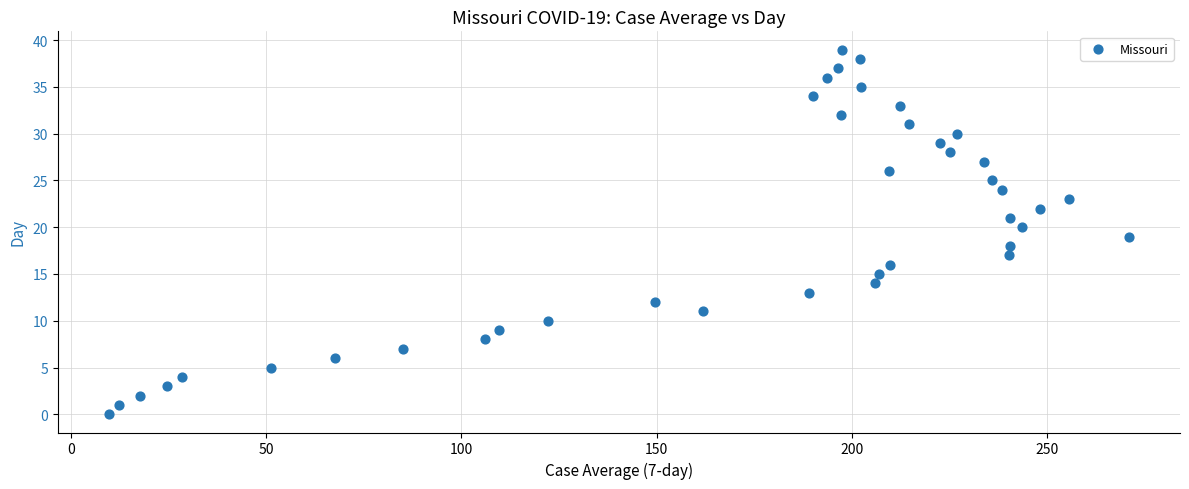

What is the range of Y values (max minus min)?

39